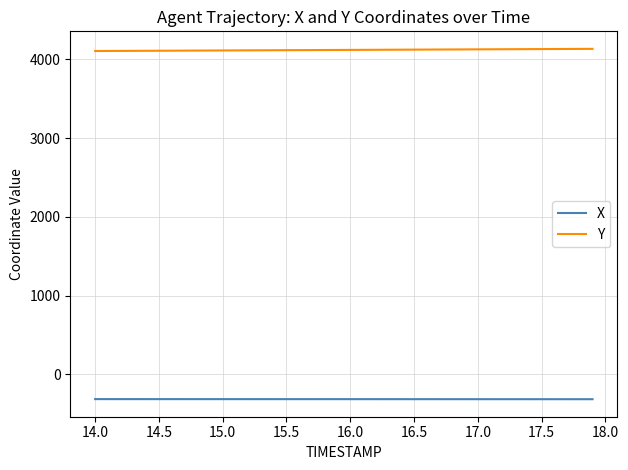

Which series has the largest total across all categories?

Y